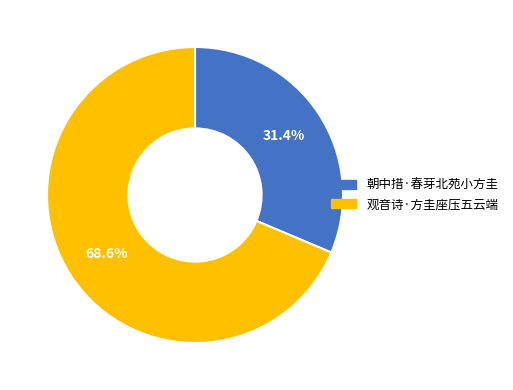

Between 朝中措·春芽北苑小方圭 and 观音诗·方圭座压五云端, which is larger?

观音诗·方圭座压五云端